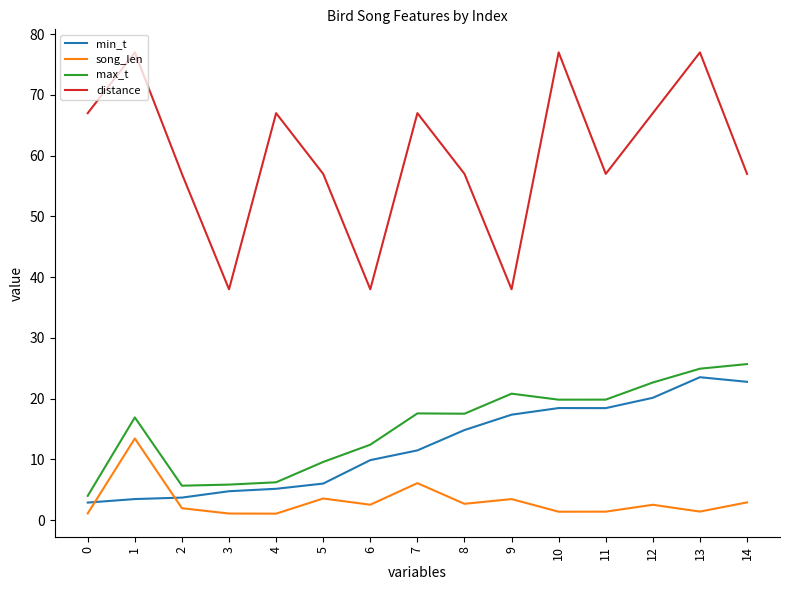

What is the maximum value for max_t?

25.7